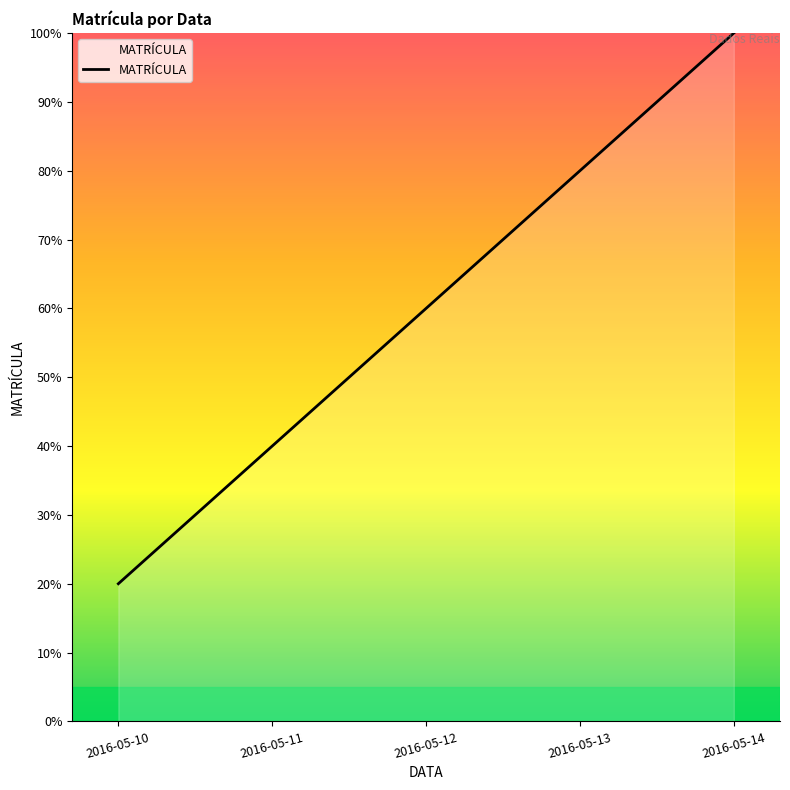

Reading left to right, extract all data points from this chart.

20	40	60	80	100